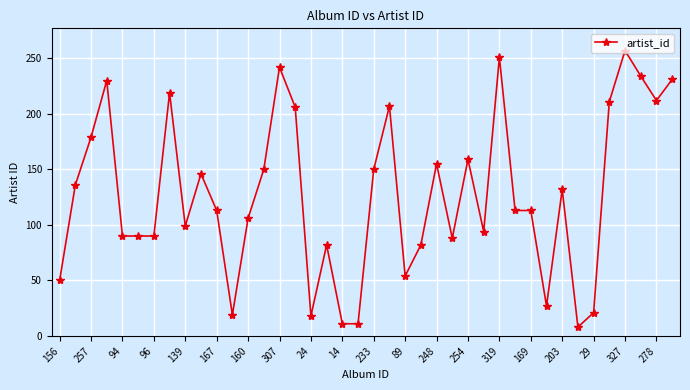

What is the sum of all values?

5086